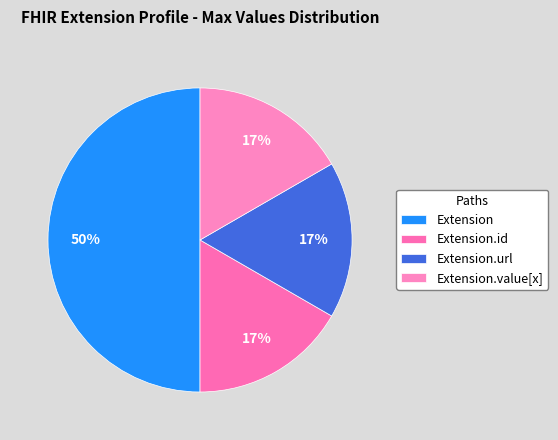

How many segments does this pie chart have?

4